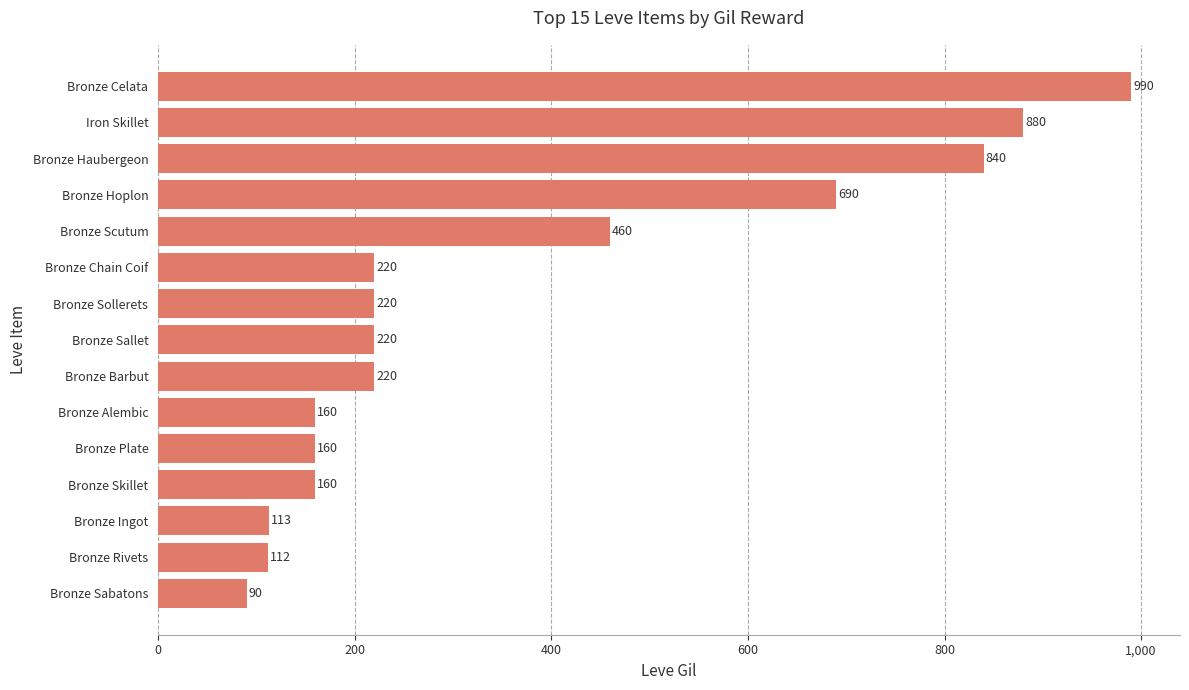

Which label corresponds to the largest value in the chart?

Bronze Celata